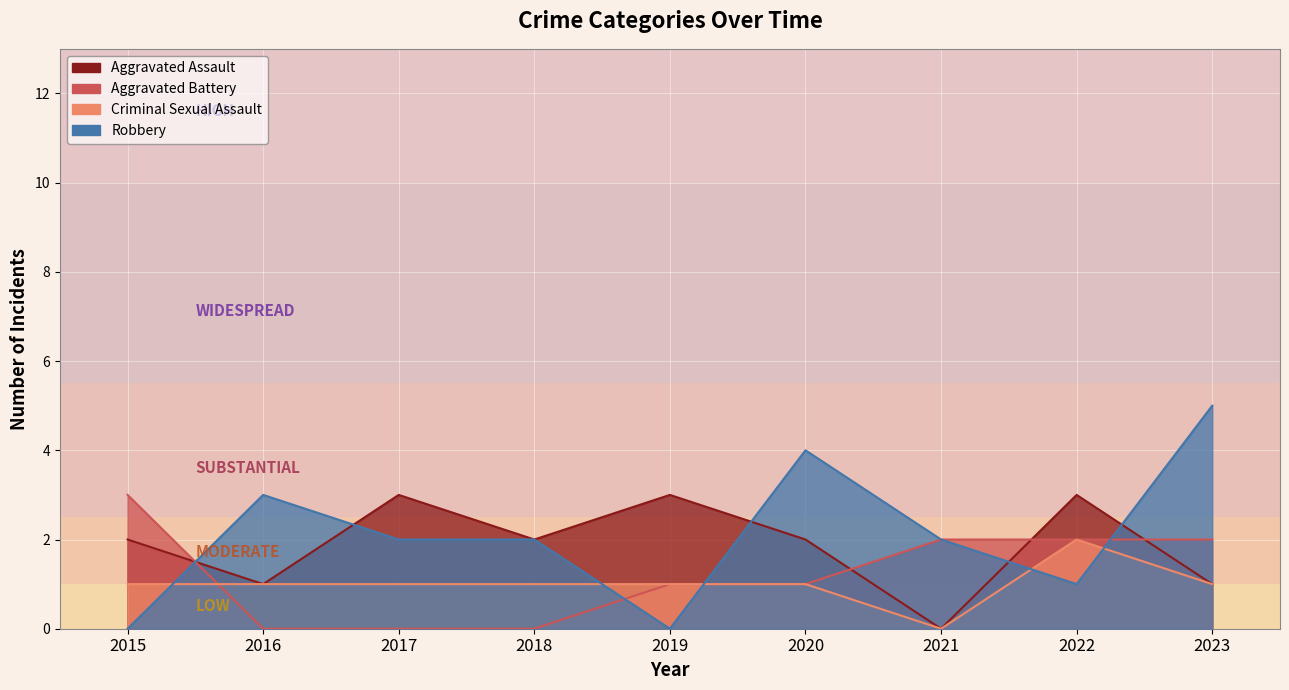

What is the spread (max minus min) of values at 2021?

2